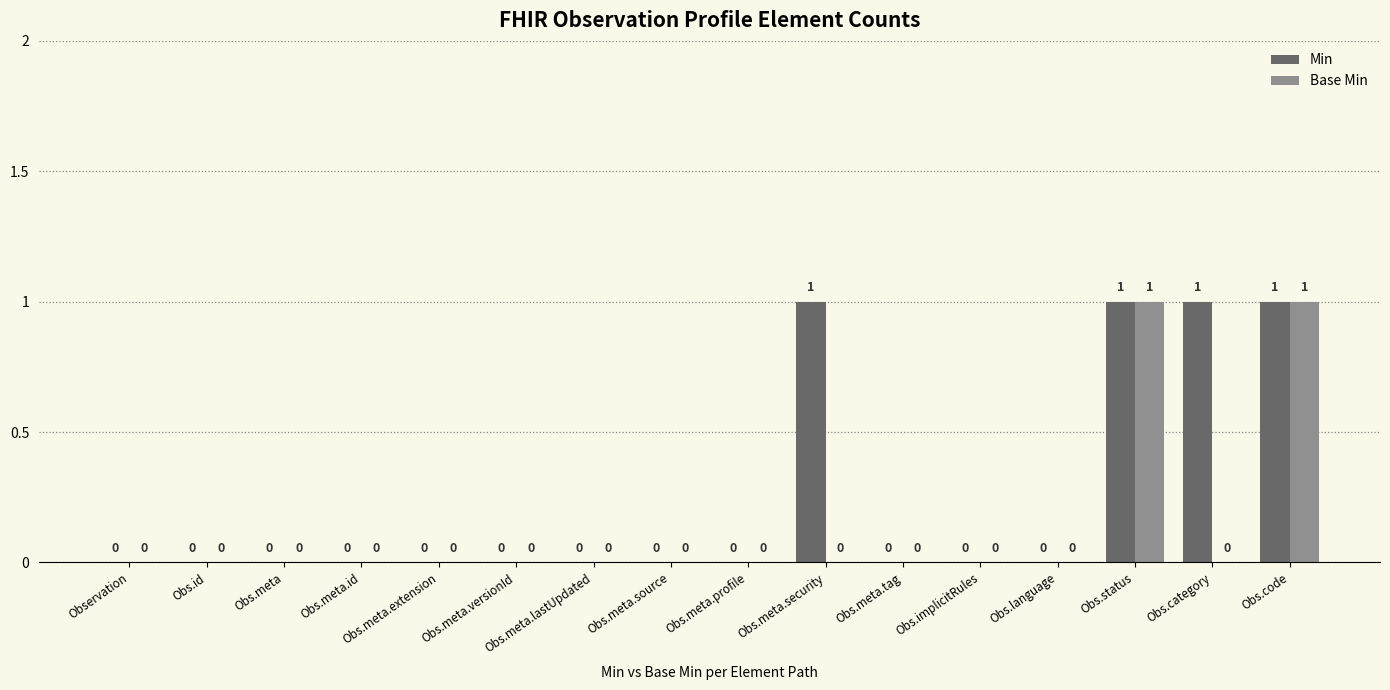

Is it true that Base Min equals 0 at Obs.language?

True